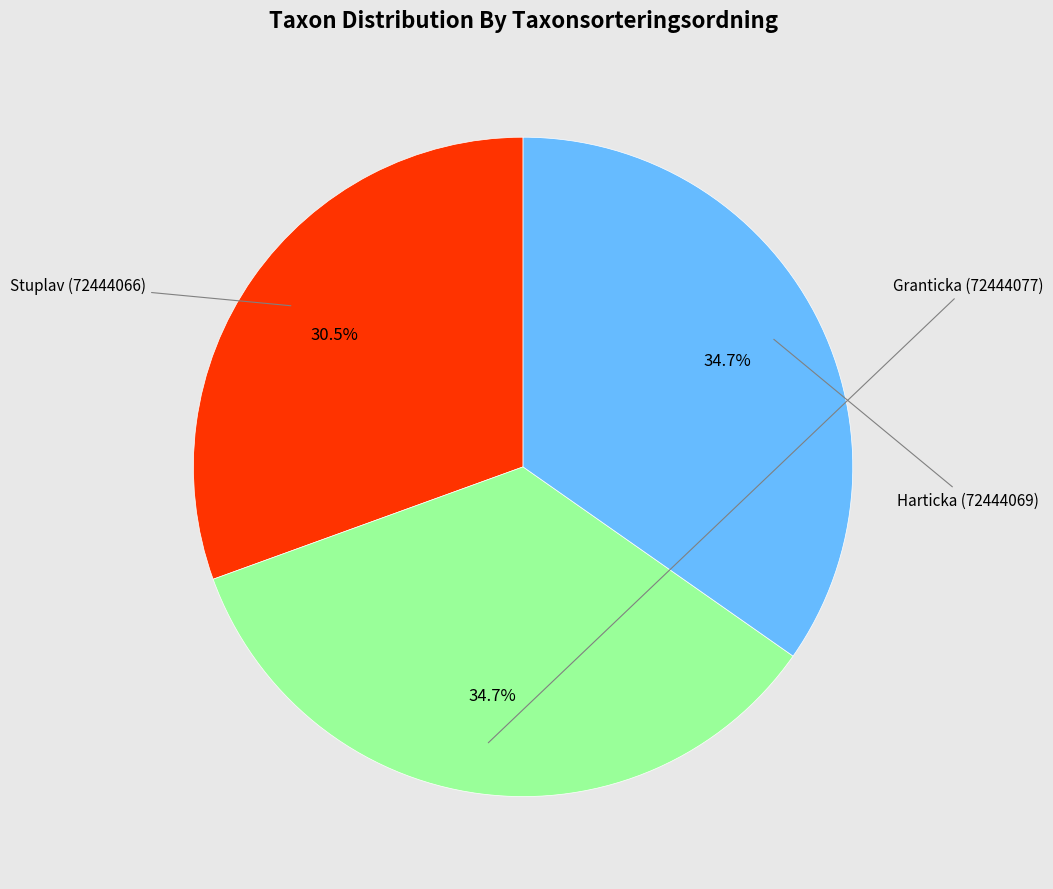

What is the largest slice in the pie chart?

Granticka (72444077)